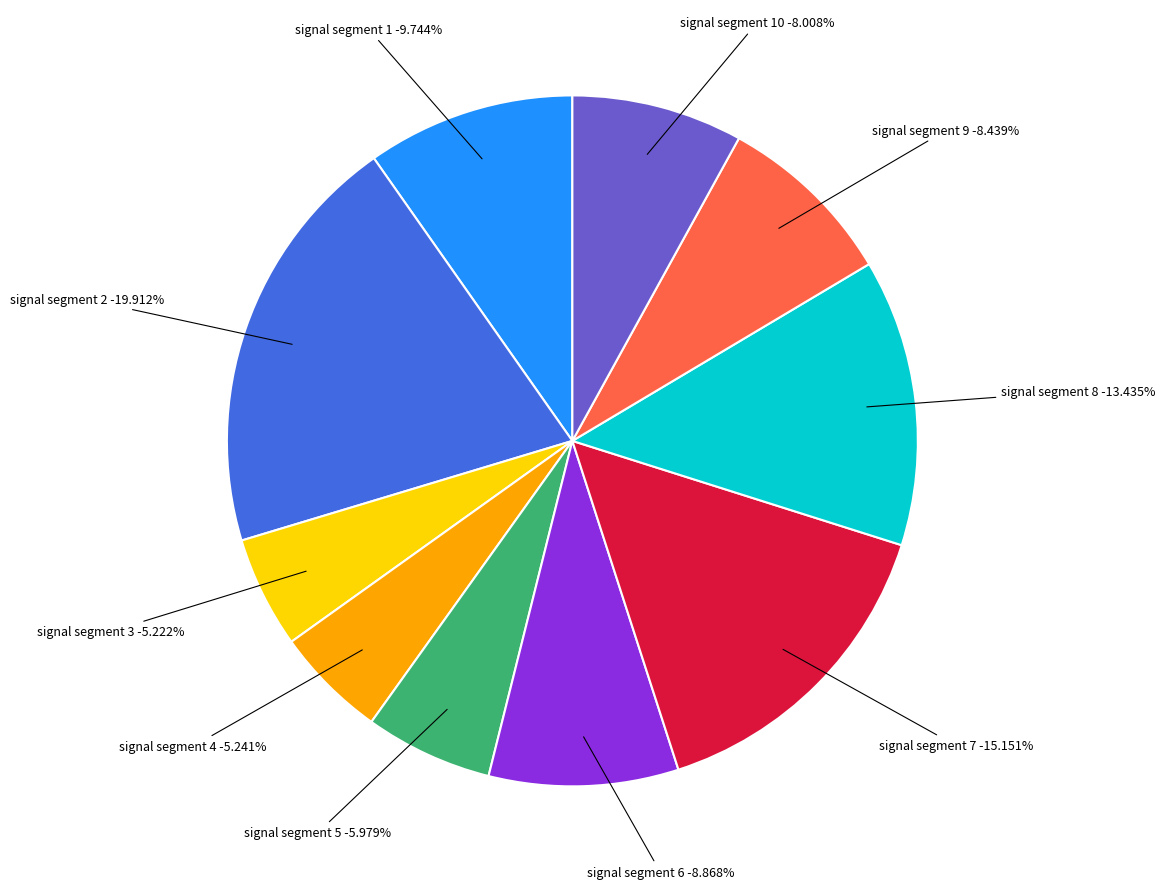

Does signal segment 7 represent more than half of the total?

No